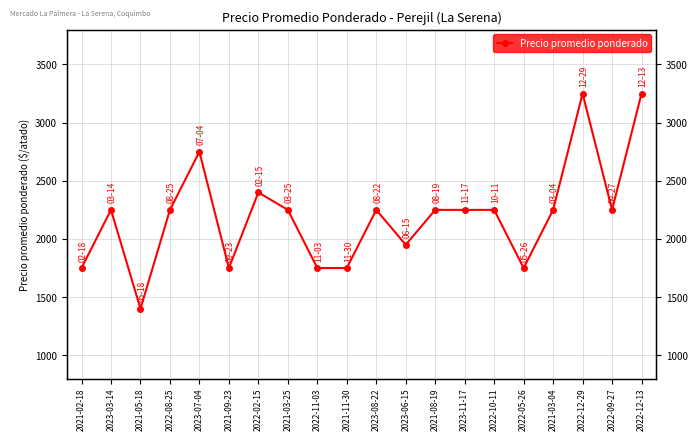

The value at 2022-10-11 is 1245. True or false?

False